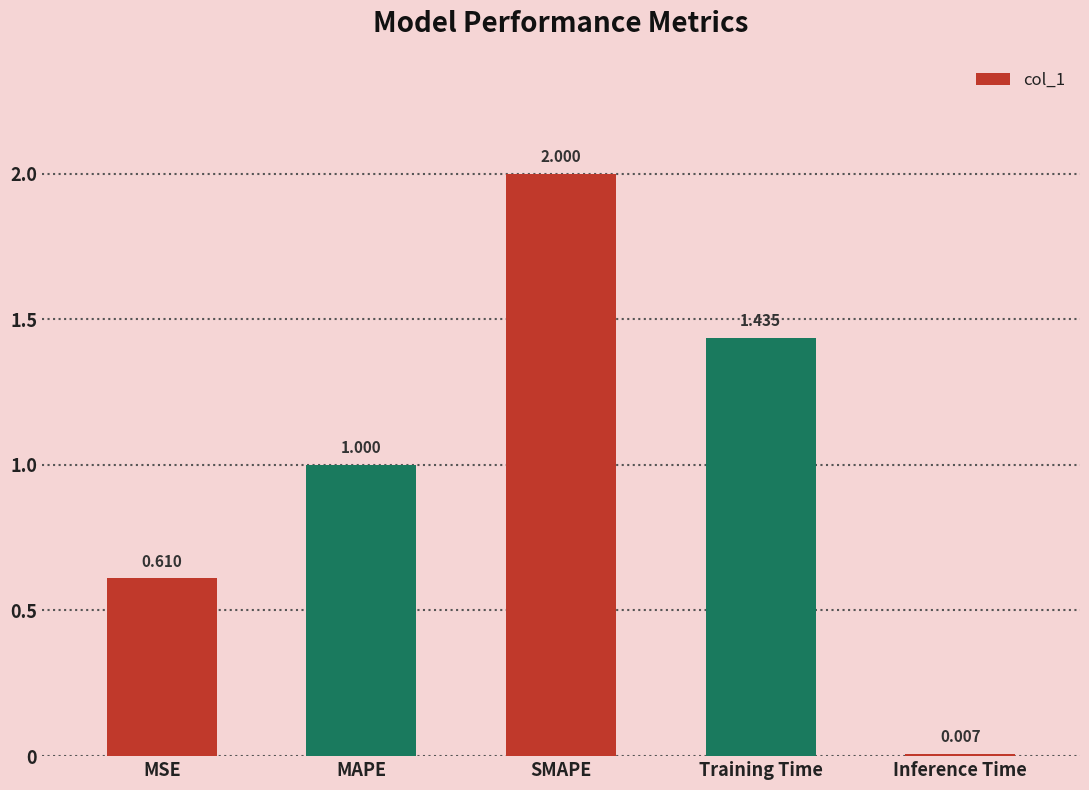

What position from the left is Training Time?

4